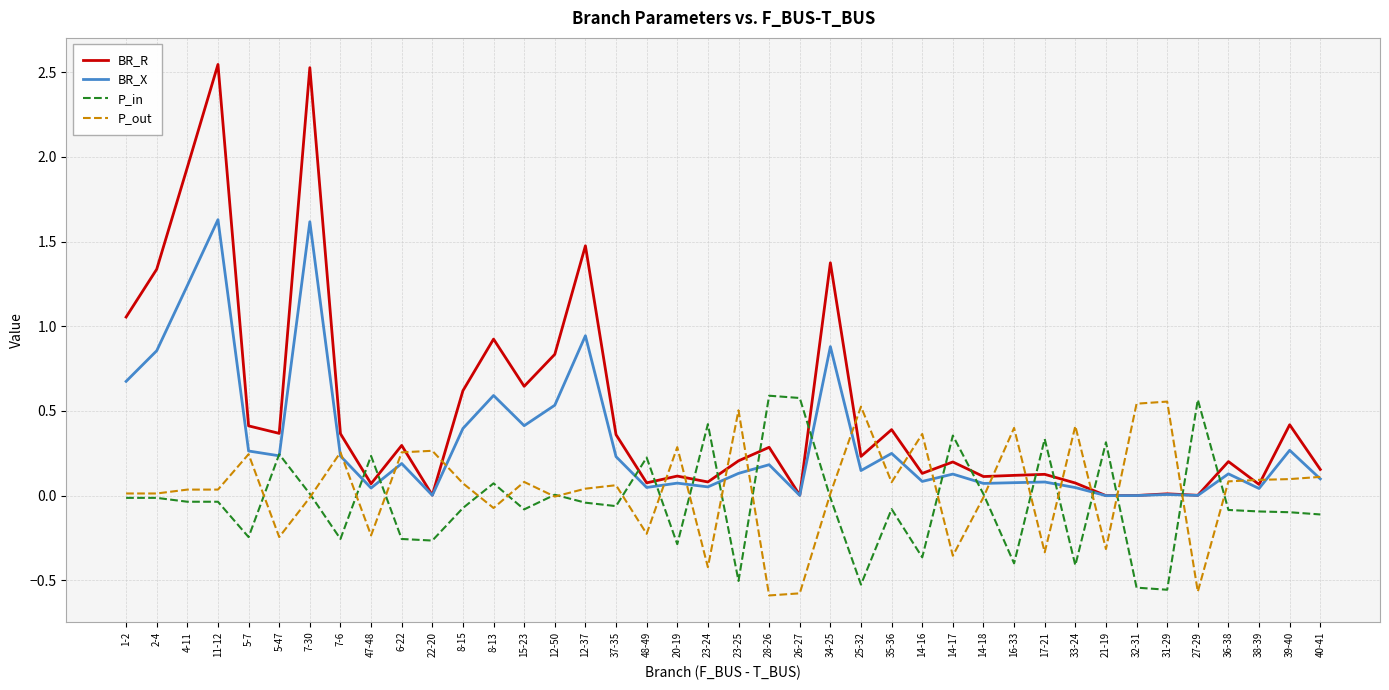

The P_in series shows 0.2 at 26-27. True or false?

False